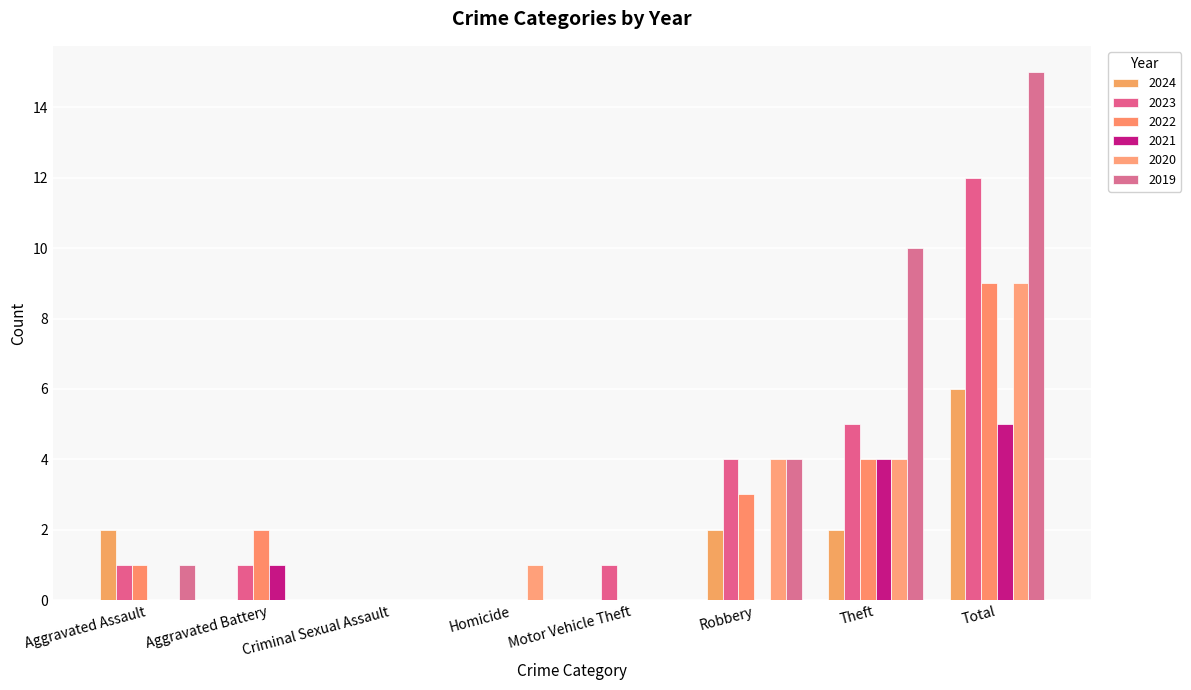

What is the total value across all series at Robbery?

17